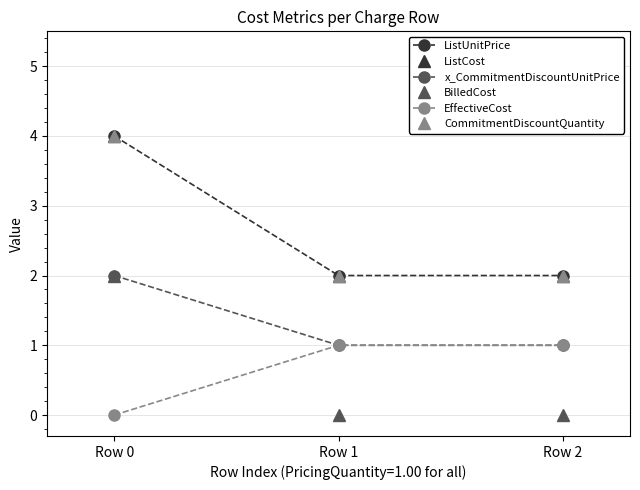

Is the value of ListUnitPrice at Row 1 greater than the value of BilledCost at Row 1?

Yes